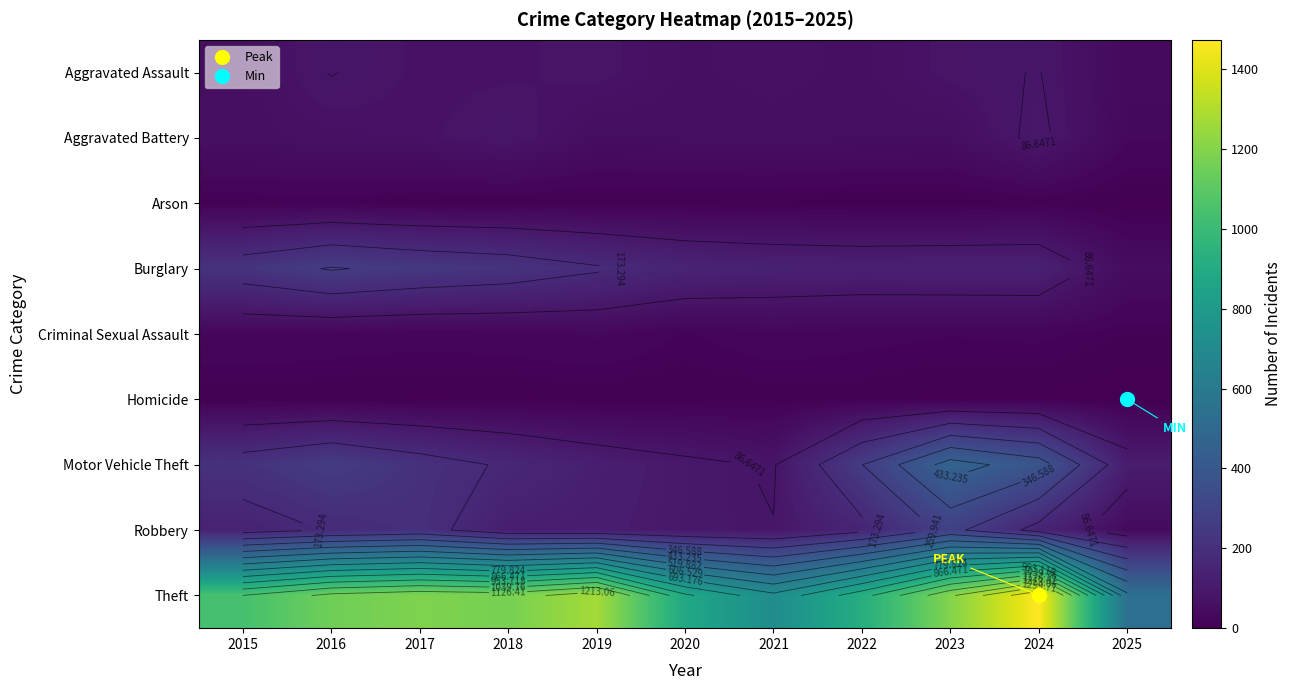

Between 2024 and 2020, which is larger?

2024